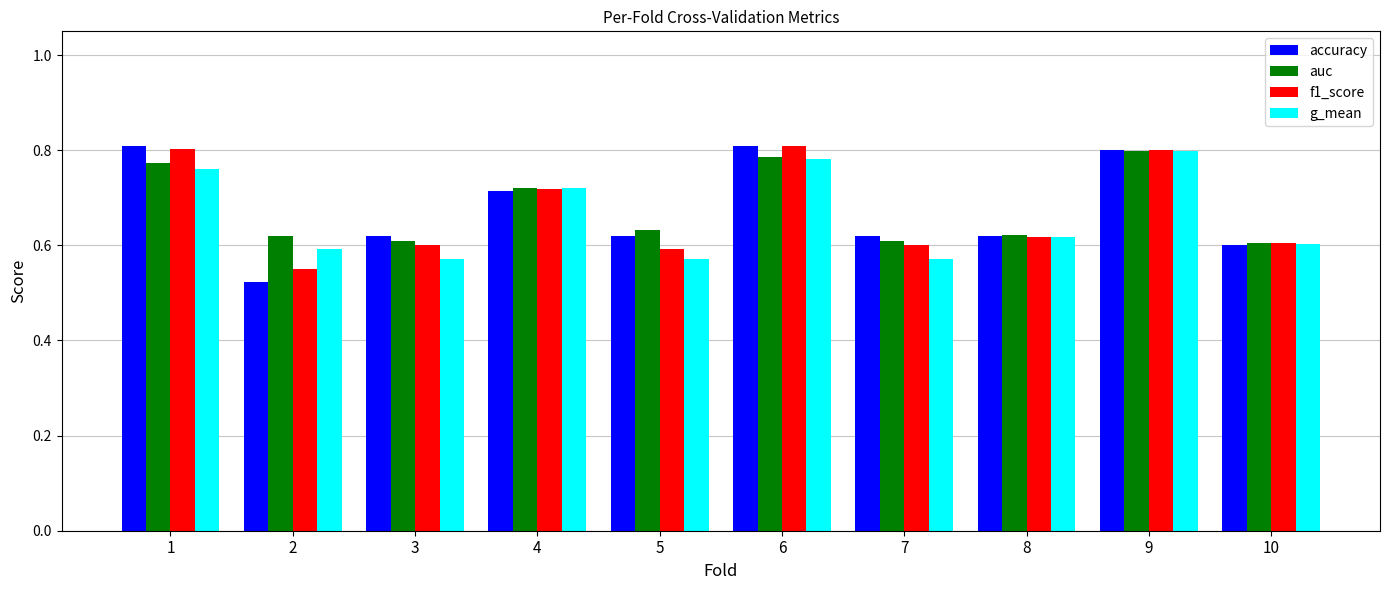

What is the difference between the g_mean values at 10 and 1?

0.2